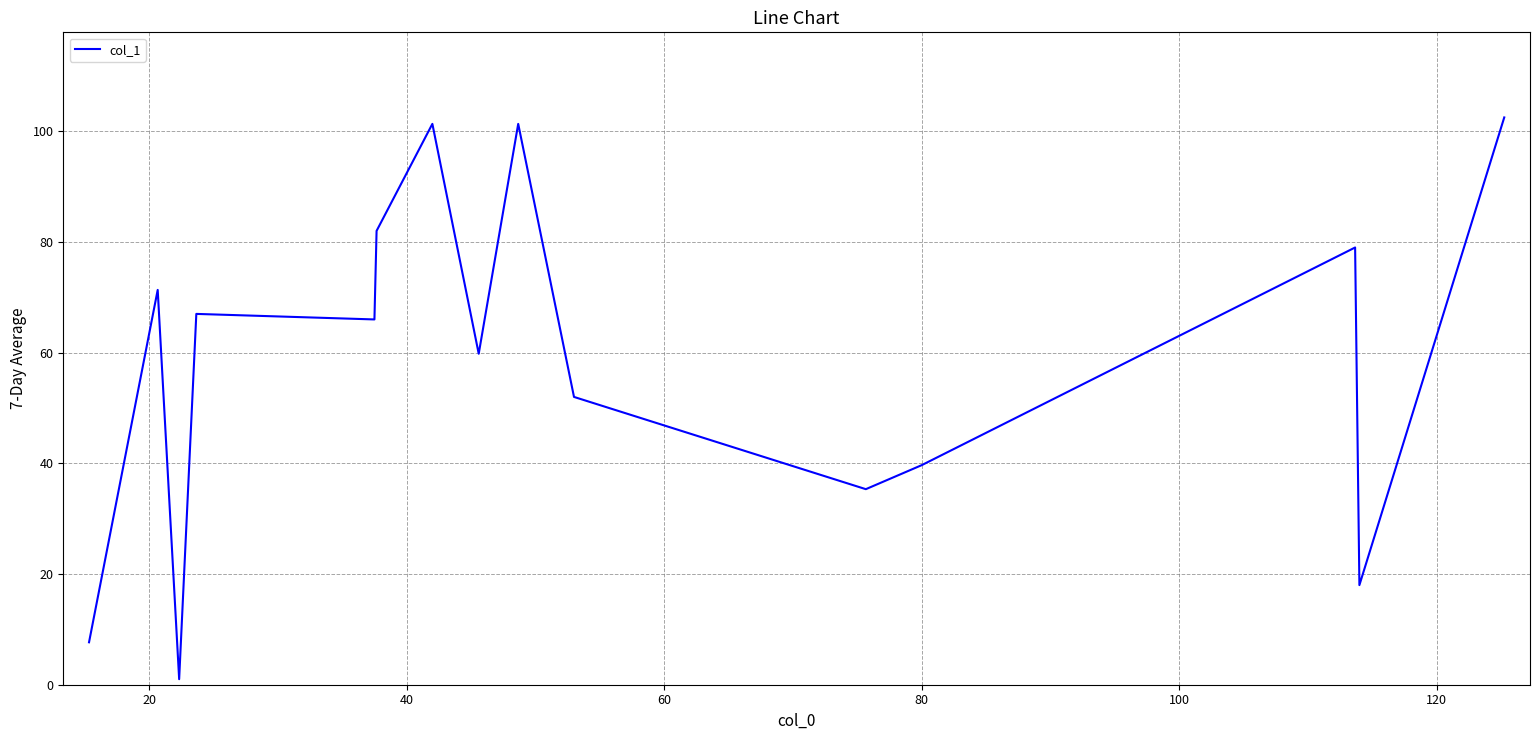

What is the difference between the maximum and minimum values?

101.5